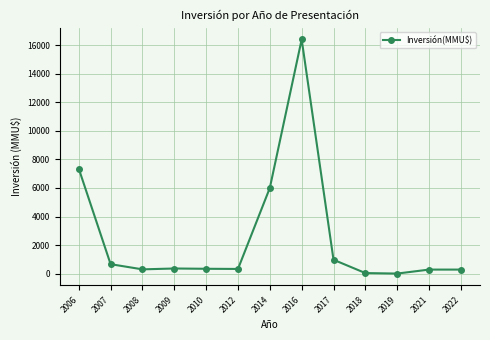

Is it true that the value at 2022 is 284?

True